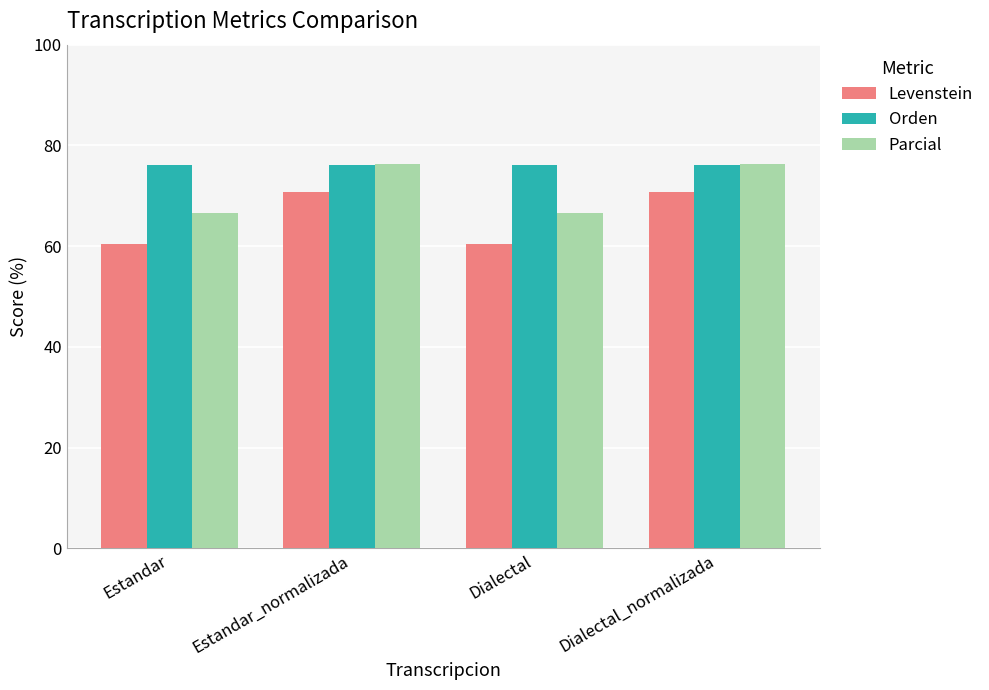

What is the highest value of the Levenstein series?

70.7